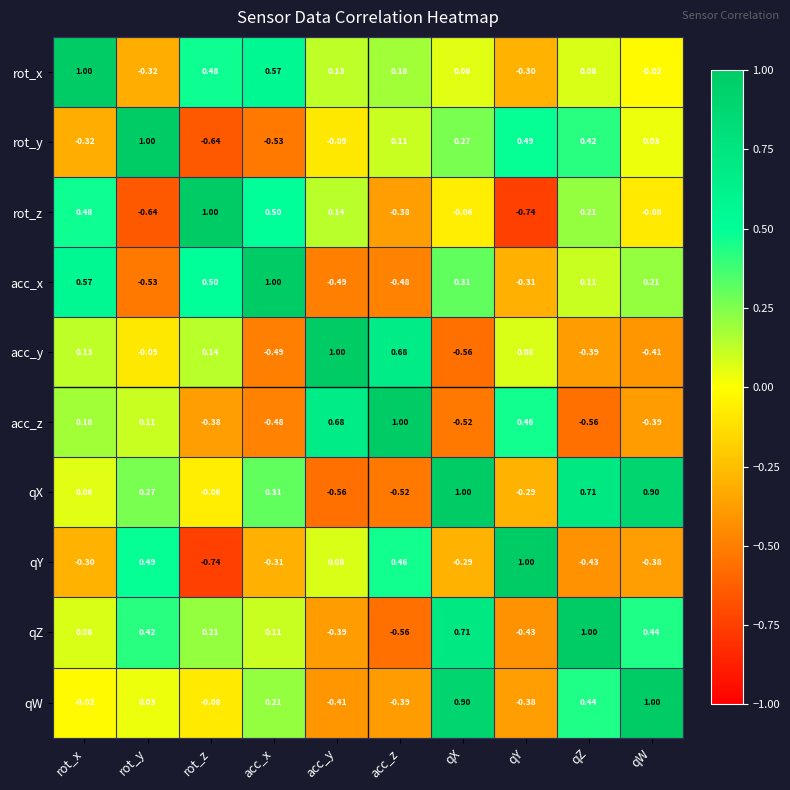

Which category has the highest value in the qZ series?

qZ